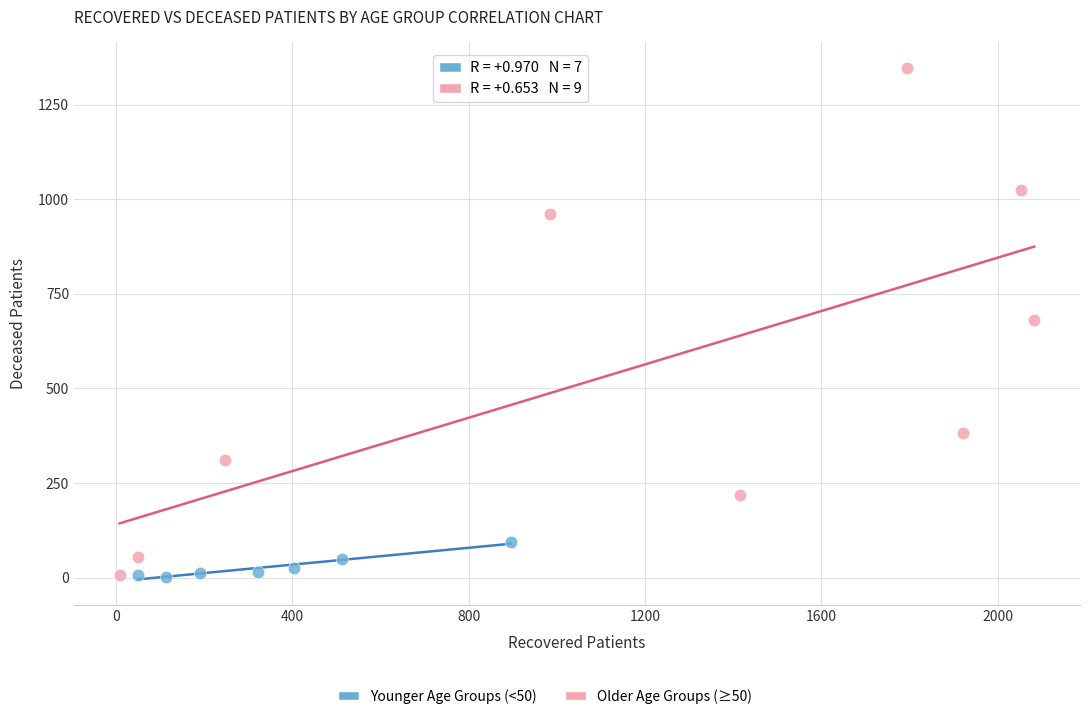

Which series reaches the maximum Y coordinate?

Older Age Groups (≥50)